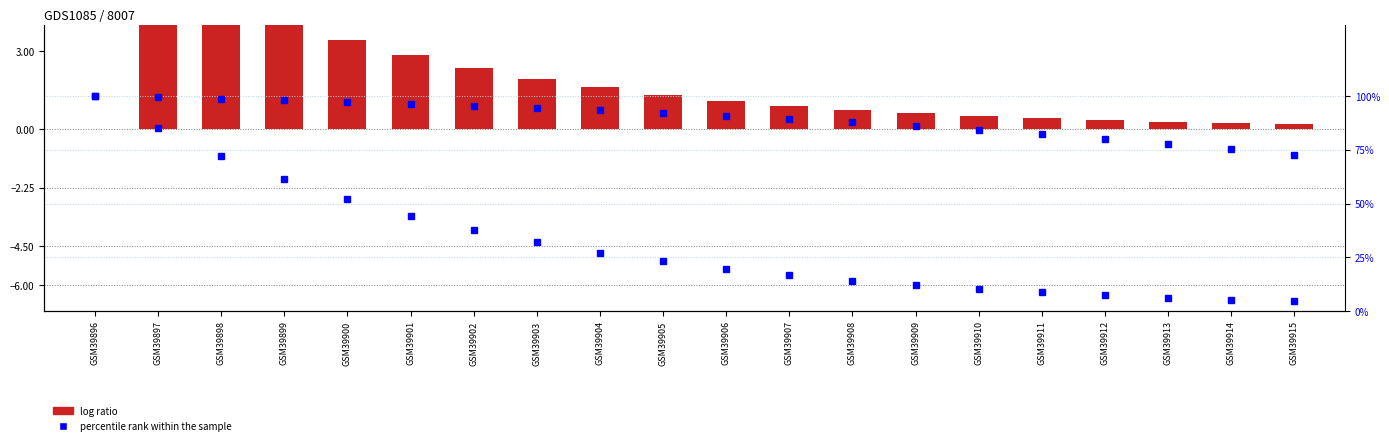

Reading right to left, list all the values displayed in this chart.

log ratio: 0.2	0.2	0.3	0.3	0.4	0.5	0.6	0.7	0.9	1.1	1.3	1.6	1.9	2.3	2.8	3.4	4.1	5.0	6.0	0.0
percentile rank within the sample: 72.6	75.3	77.8	80.1	82.3	84.3	86.2	87.9	89.4	90.9	92.2	93.4	94.5	95.5	96.5	97.3	98.1	98.8	99.4	100.0